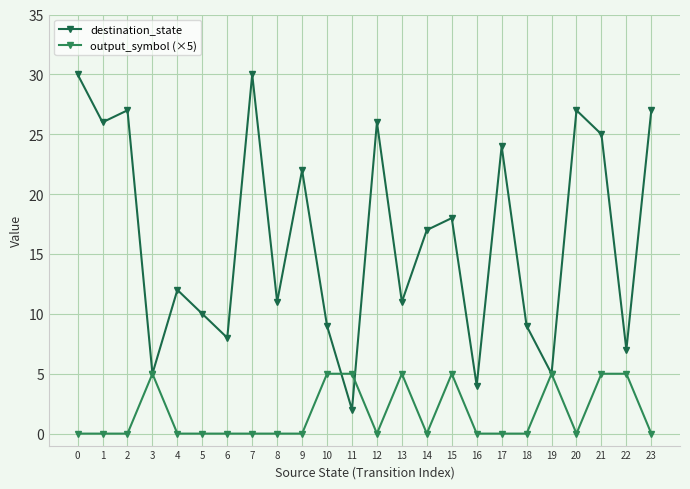

The destination_state series shows 26 at 1. True or false?

True